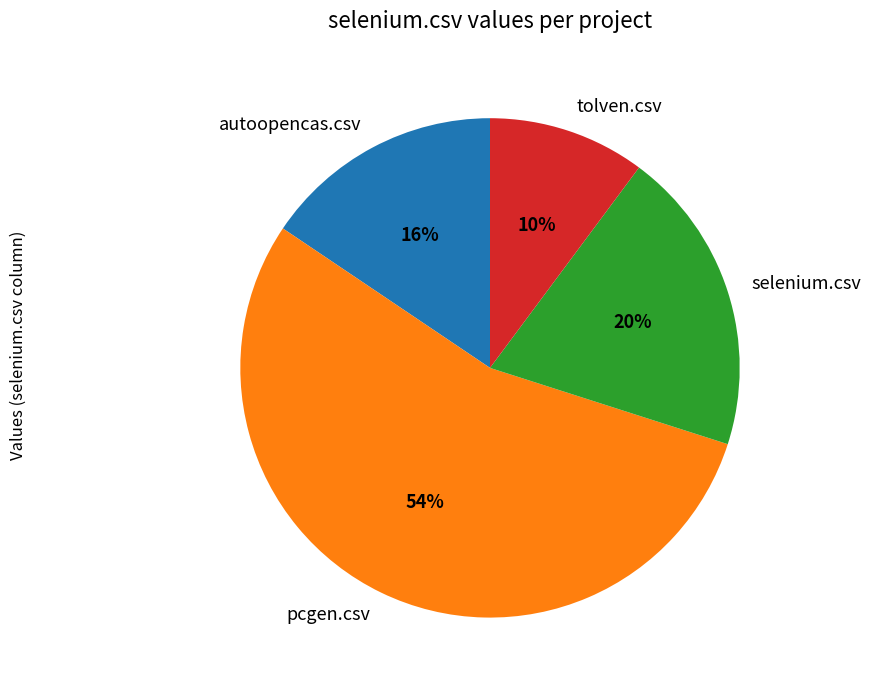

To the nearest percent, what is the difference between the largest and smallest slice percentages?

44%